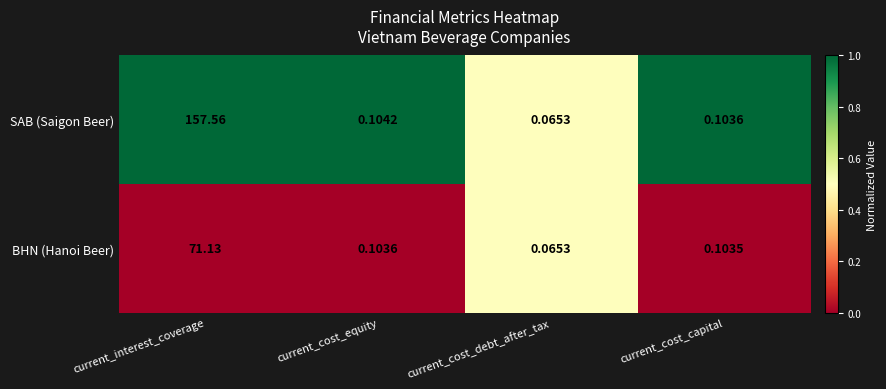

How many categories are shown in the chart?

4